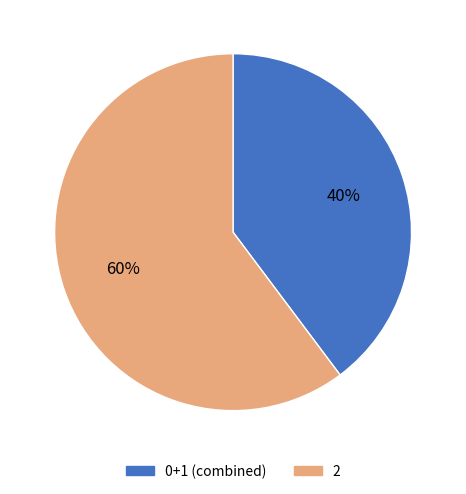

Is there any slice that represents more than half of the pie?

Yes